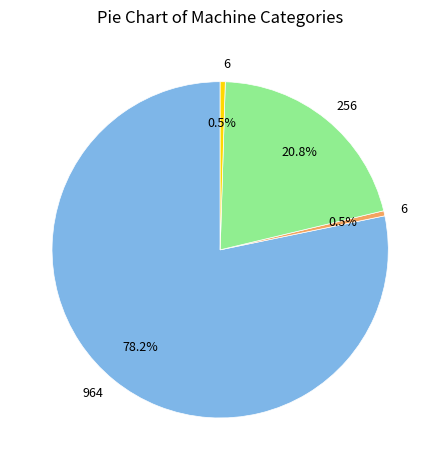

Does any single category account for the majority?

Yes